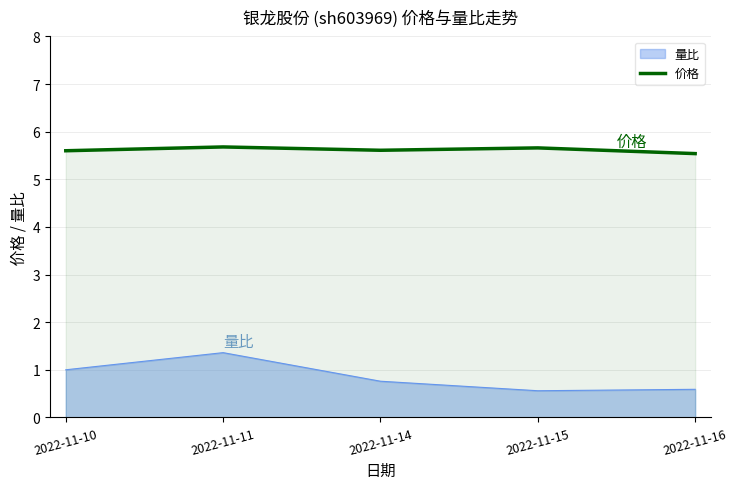

What is the difference between the maximum and second lowest values in the 量比 series?

0.8